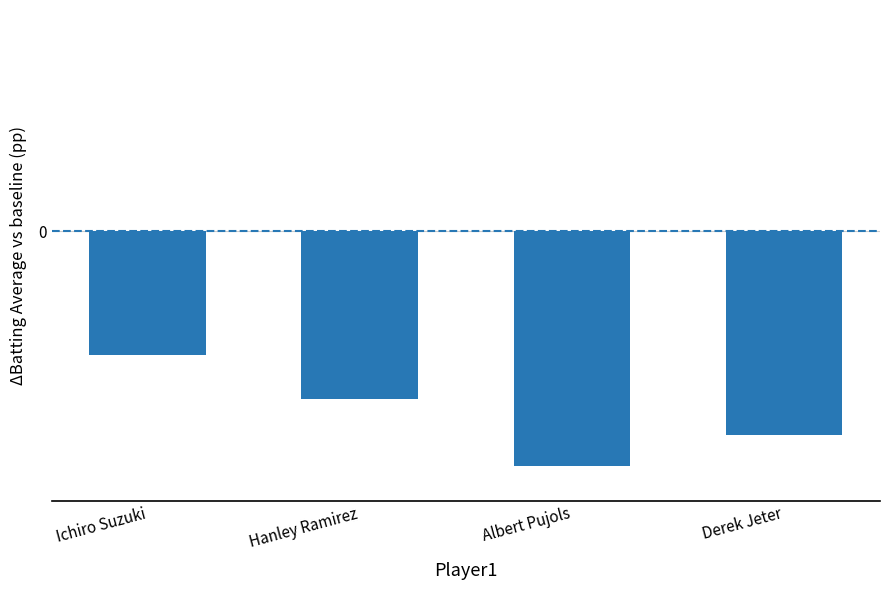

What is the sum of all values?

-16.5